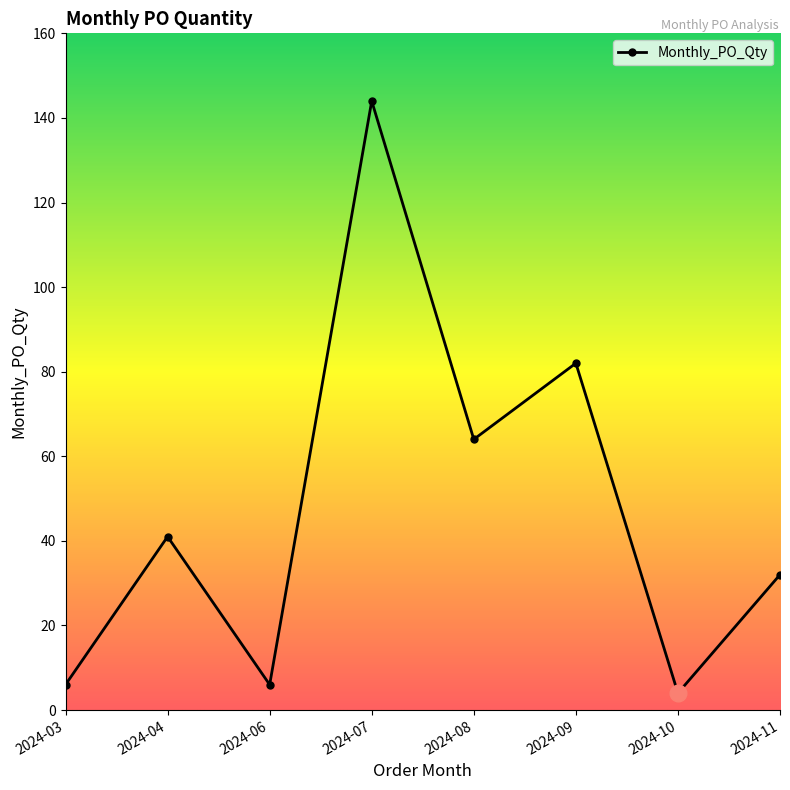

Where is the data nearest to the value 74?

2024-09